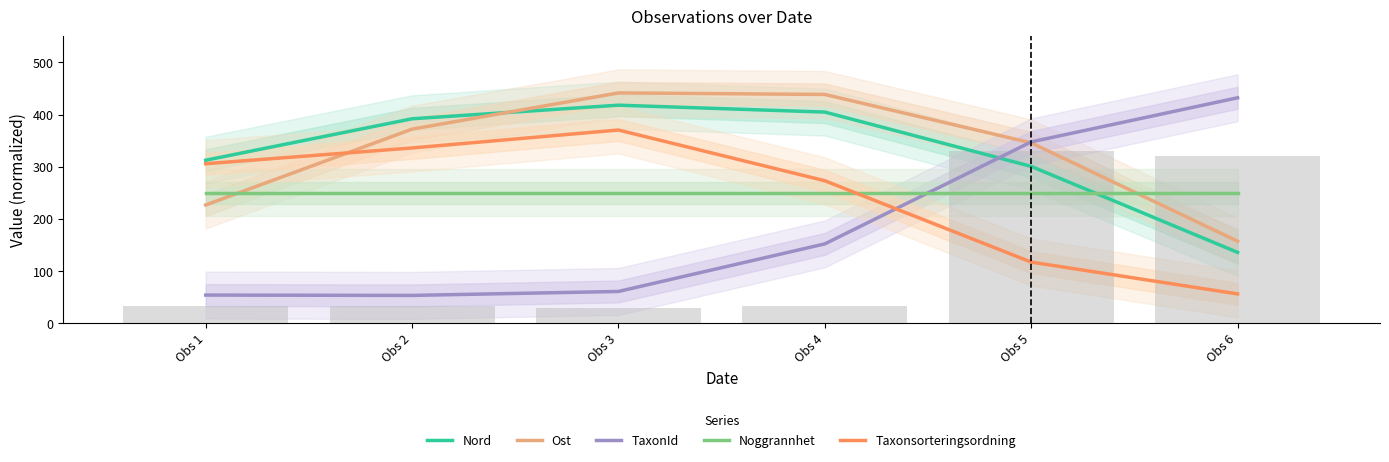

True or false: Nord has a value of 418.1 at Obs 3.

True